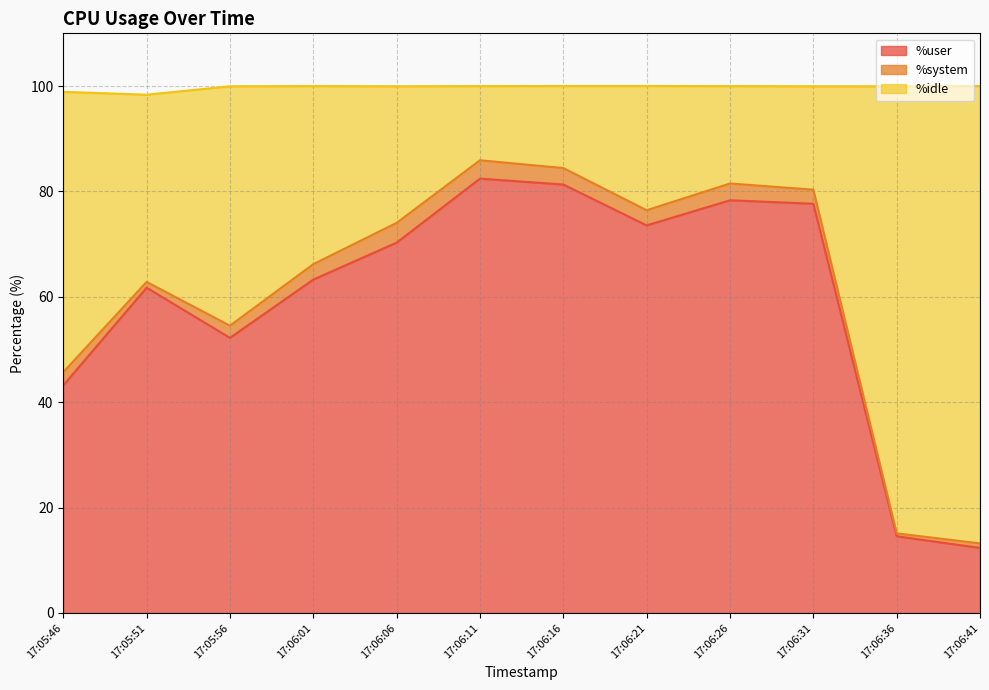

What is the total value across all series at 17:05:46?

98.9